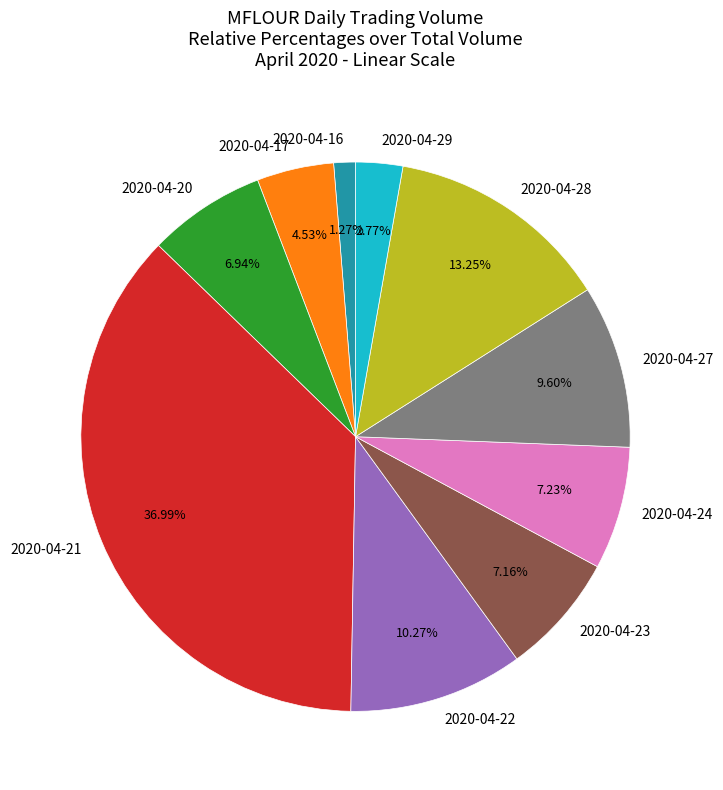

Count the number of slices in the pie.

10